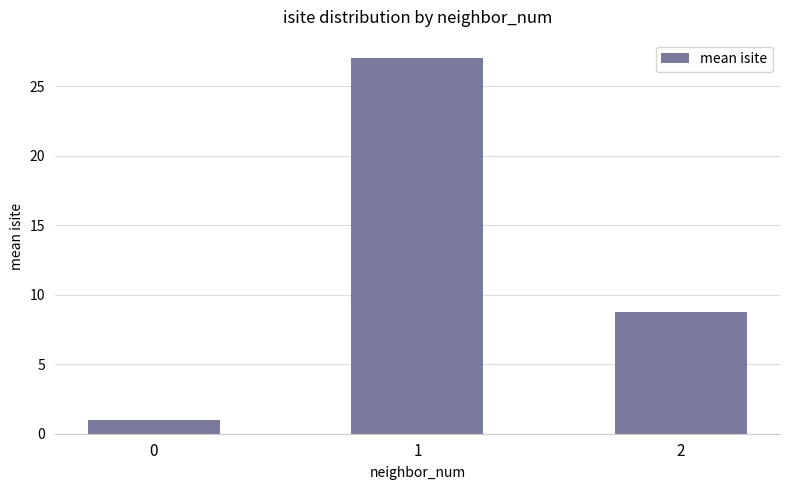

How many values exceed 8?

2